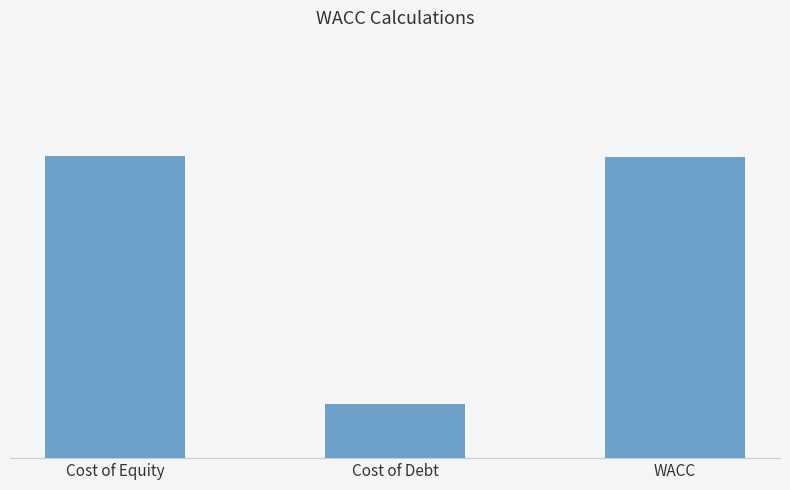

Which label corresponds to the largest value in the chart?

Cost of Equity